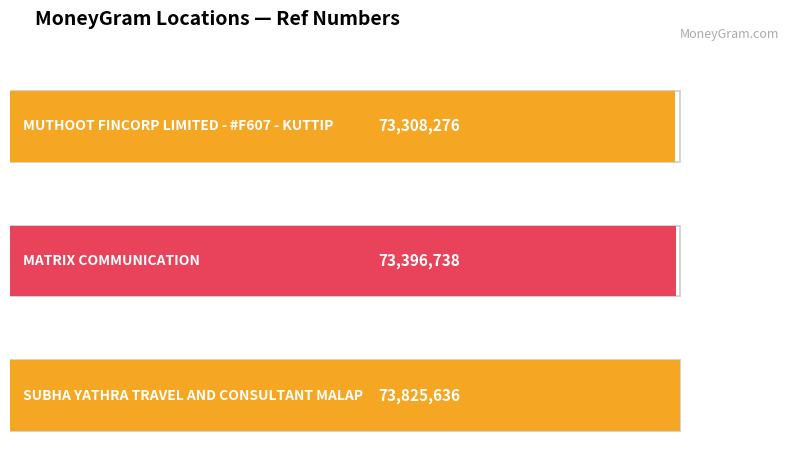

Rank the categories by value from highest to lowest.

SUBHA YATHRA TRAVEL AND CONSULTANT MALAP, MATRIX COMMUNICATION, MUTHOOT FINCORP LIMITED - #F607 - KUTTIP